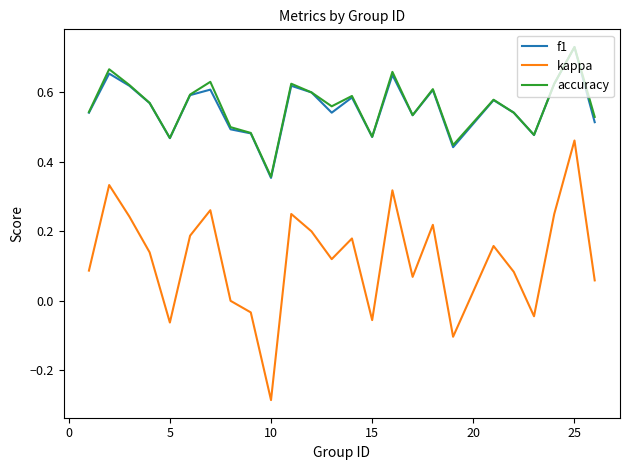

What are all the series names shown in the legend?

f1, kappa, accuracy